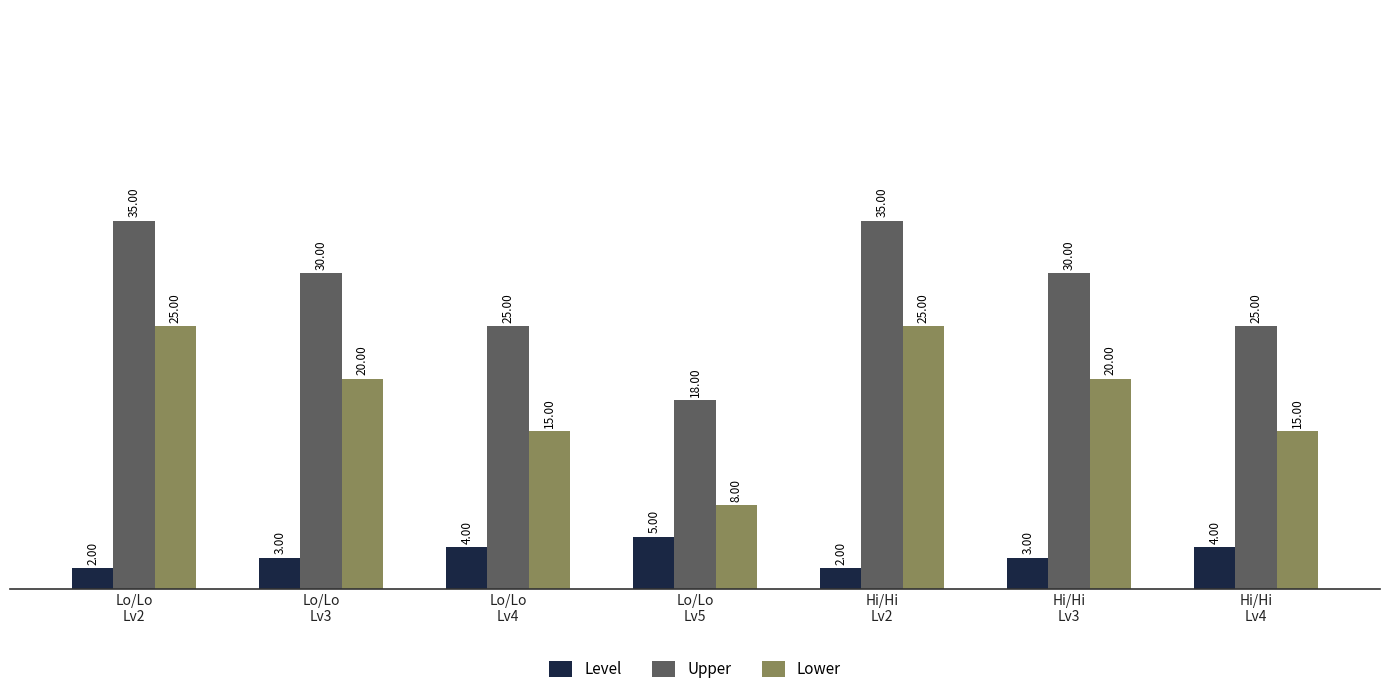

What is the value of the Lower bar at the 1st from the left?

25